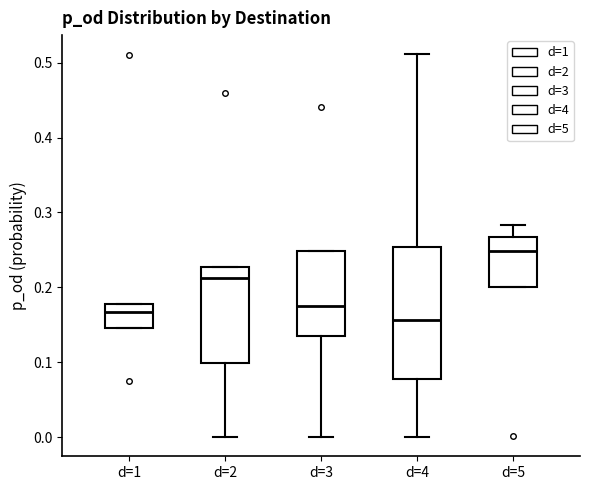

Which box has the highest median line?

d=5